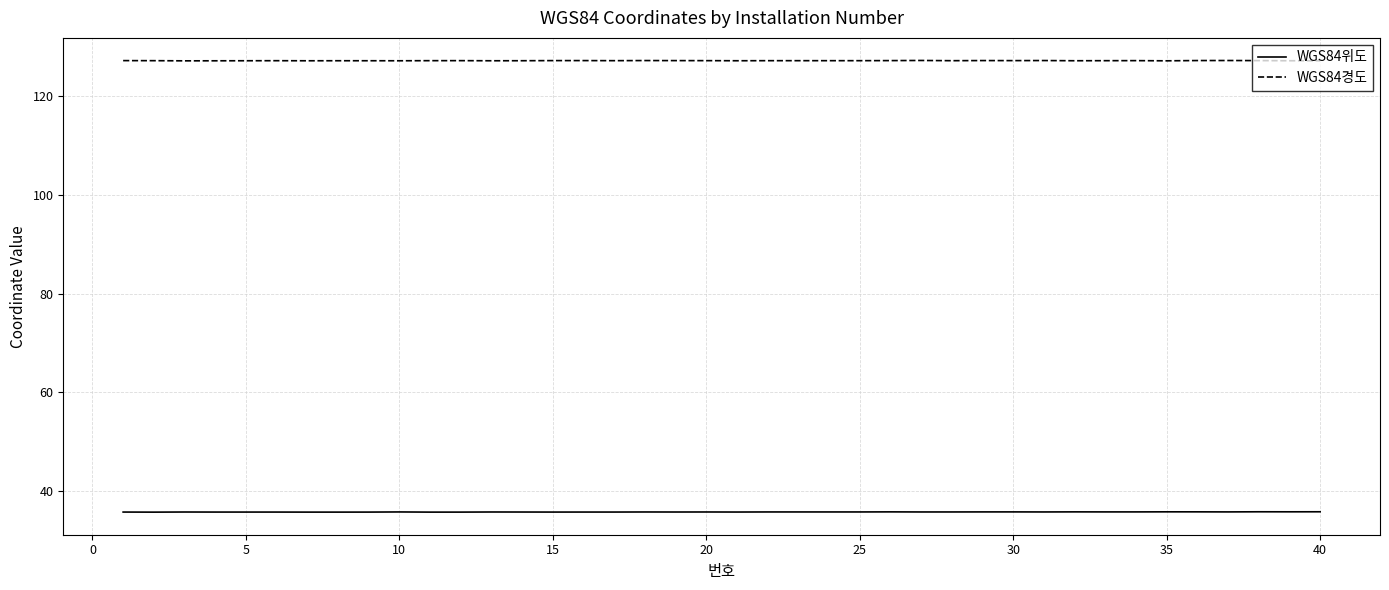

What is the minimum value for WGS84경도?

127.1